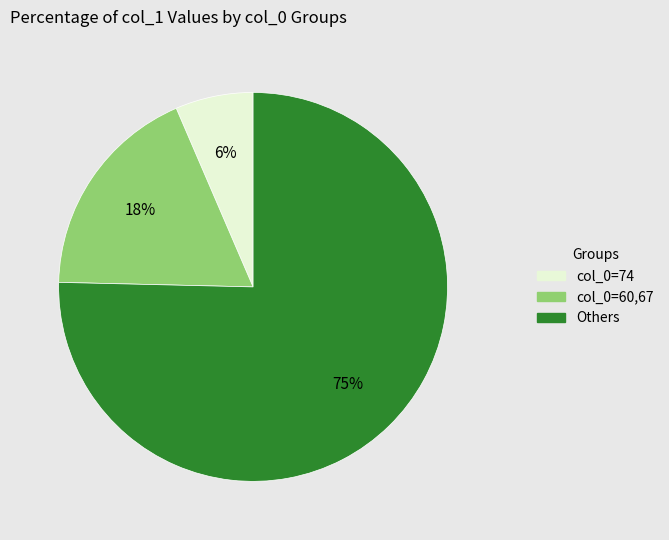

To the nearest percent, what is the combined percentage of col_0=60,67 and Others?

94%